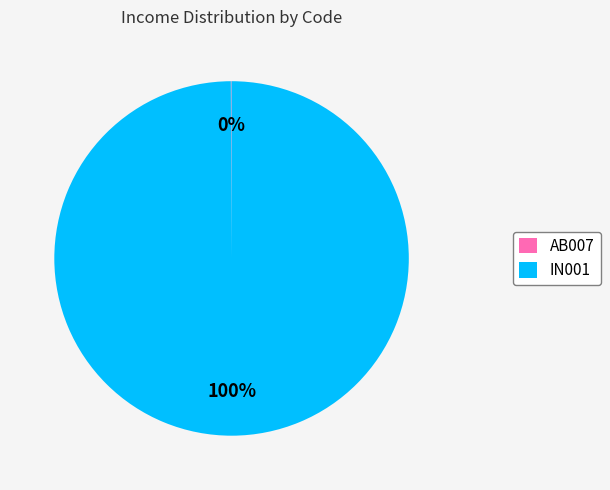

To the nearest percent, what is the difference between the largest and smallest slice percentages?

100%